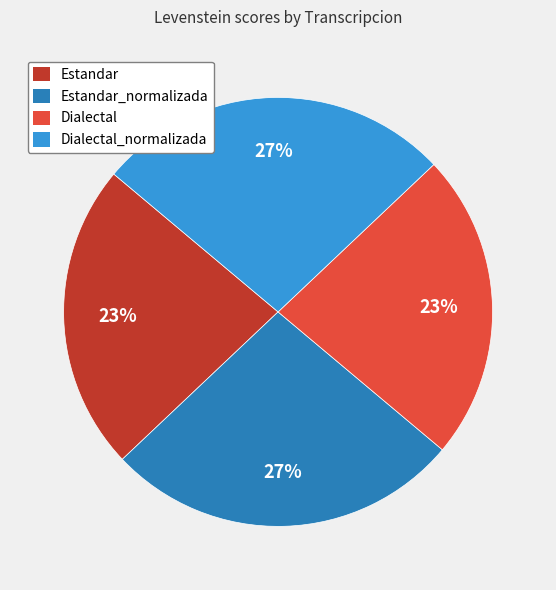

What is the ratio of the value at Estandar_normalizada to the value at Dialectal?

1.2